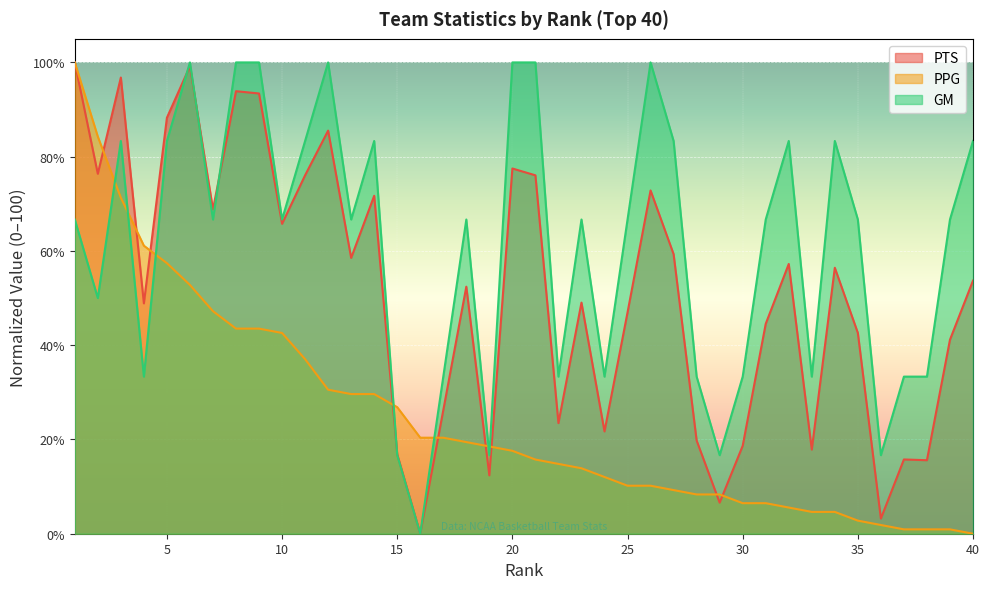

Rank the categories by PTS value from lowest to highest.

16, 36, 29, 19, 38, 37, 15, 33, 30, 28, 24, 22, 17, 39, 35, 31, 25, 4, 23, 18, 40, 34, 32, 13, 27, 10, 7, 14, 26, 11, 21, 2, 20, 12, 5, 9, 8, 3, 6, 1